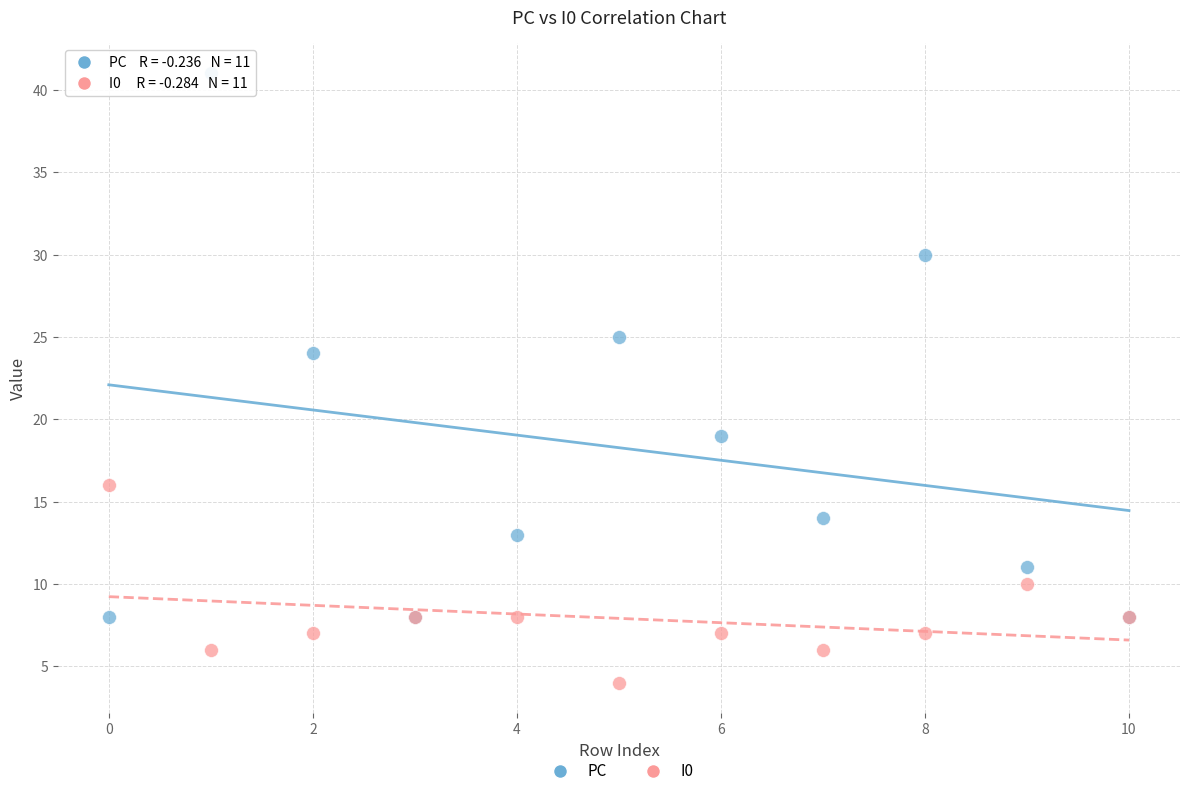

Across all series, what Y value is closest to 22?

24